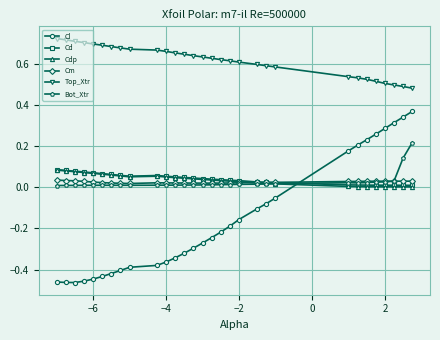

Which series has the largest range (max minus min)?

Cl